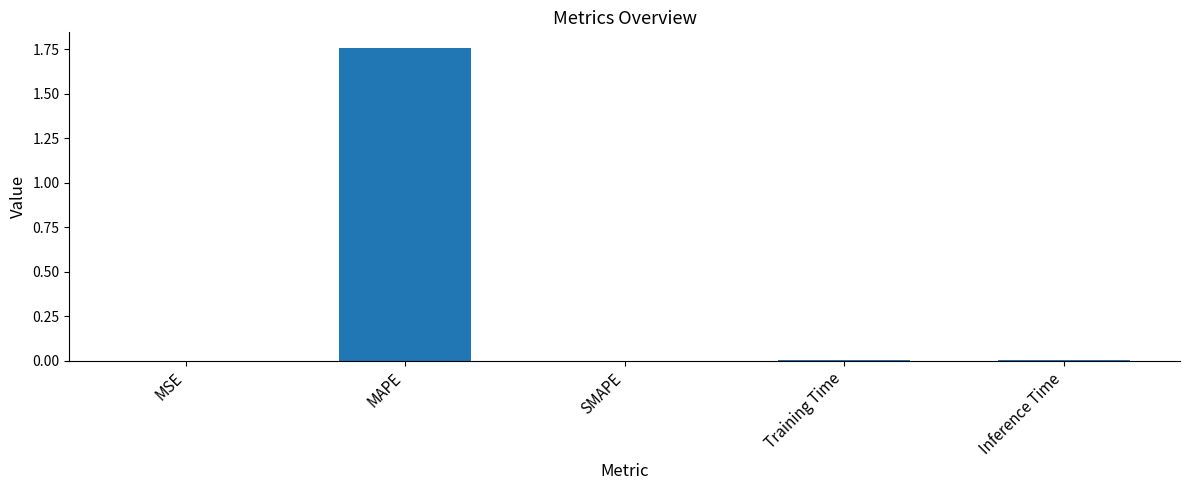

Is it true that the value at SMAPE is -0.8?

False